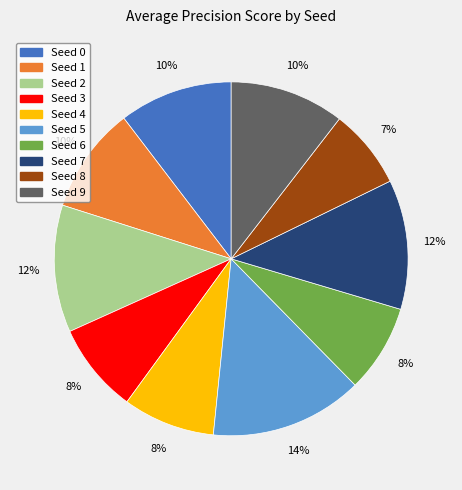

Combined, do Seed 6 and Seed 4 account for over 50%?

No